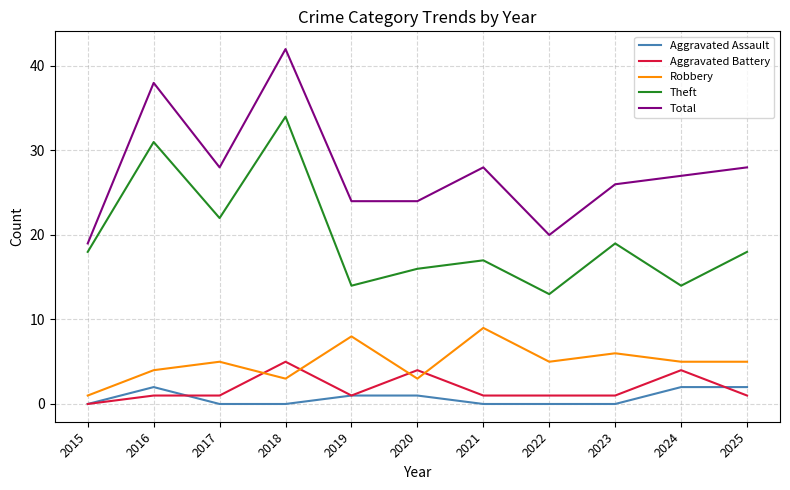

How many lines are shown in the chart?

5